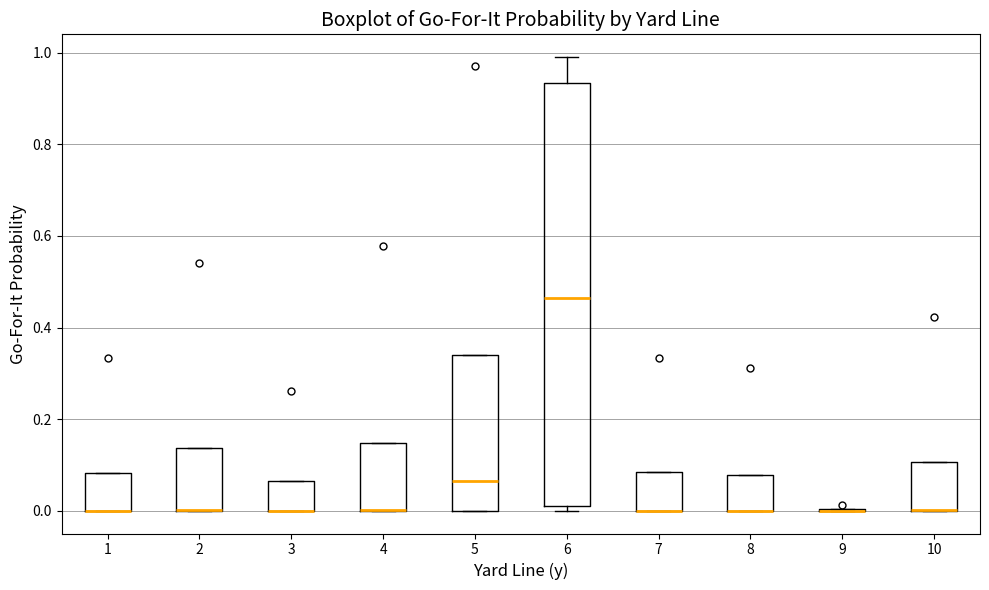

Where is the upper edge of the box at x = 2 on the y-axis? The values are not printed on the chart, so give them approximately, as read against the axis.

0.14